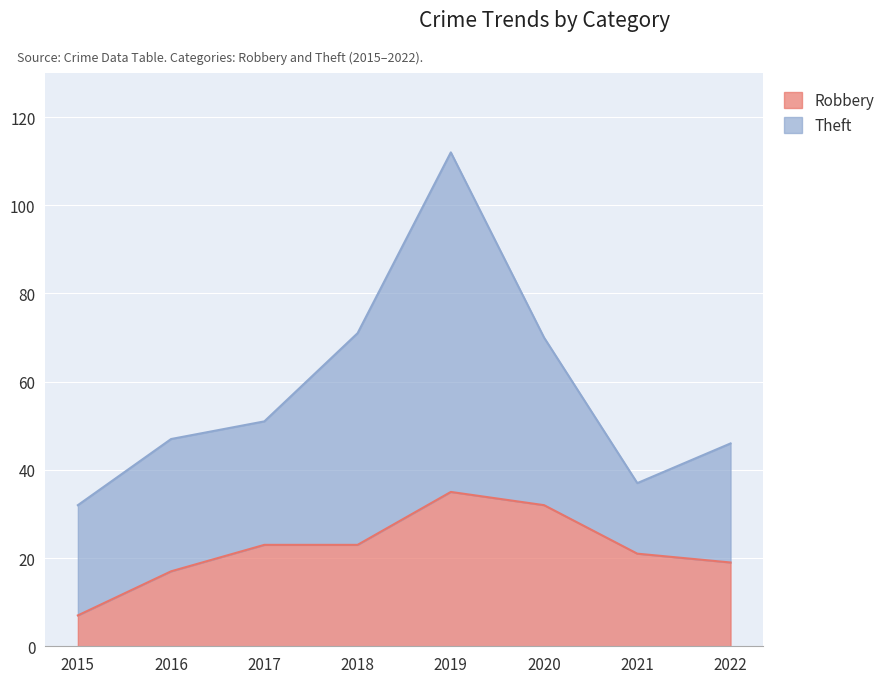

What is the sum of all values?

177